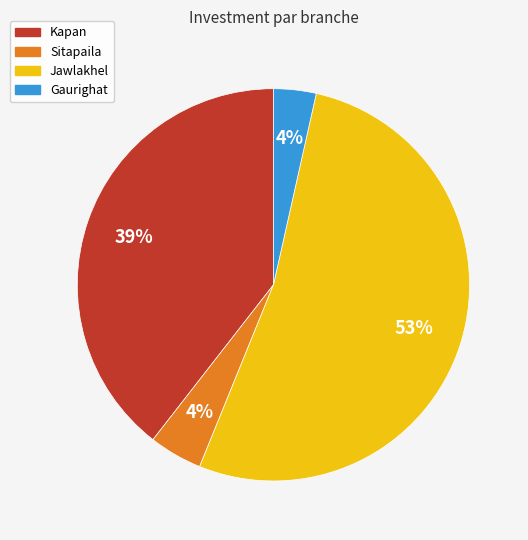

Which category has the biggest portion of the pie?

Jawlakhel